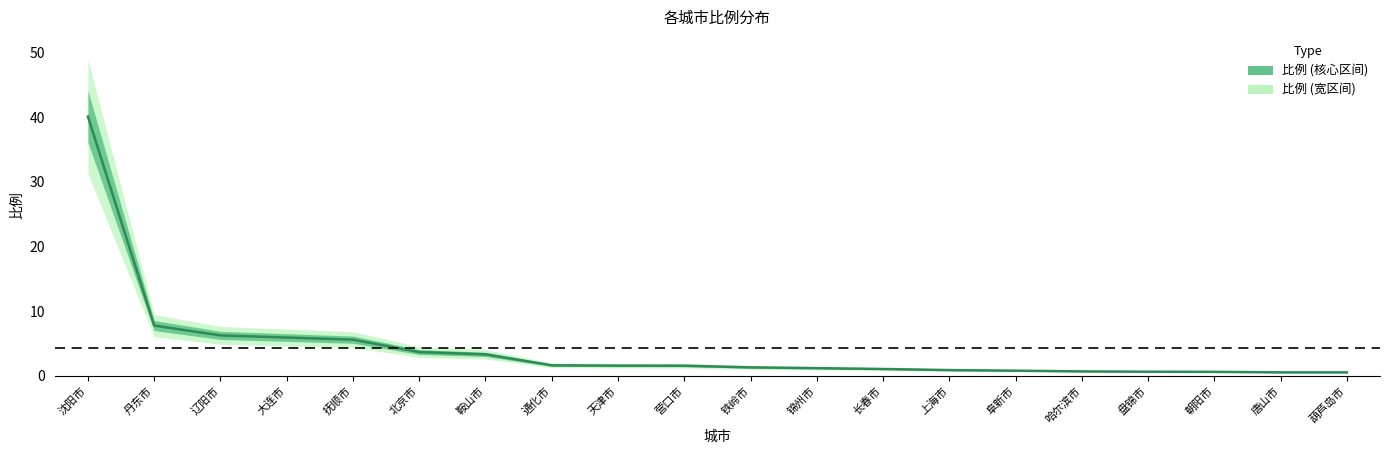

What is the maximum value shown in the chart?

40.1